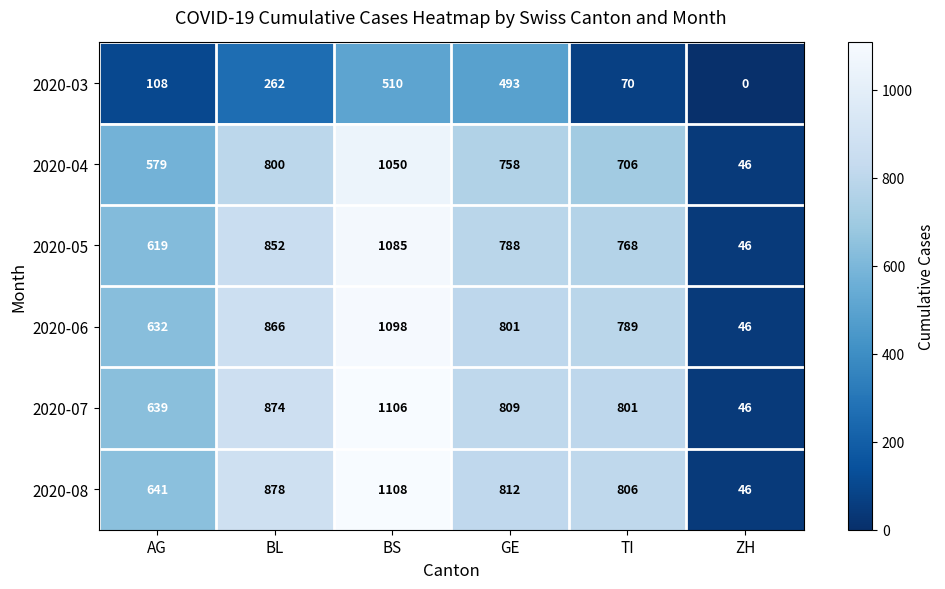

Count the number of data series in this chart.

6